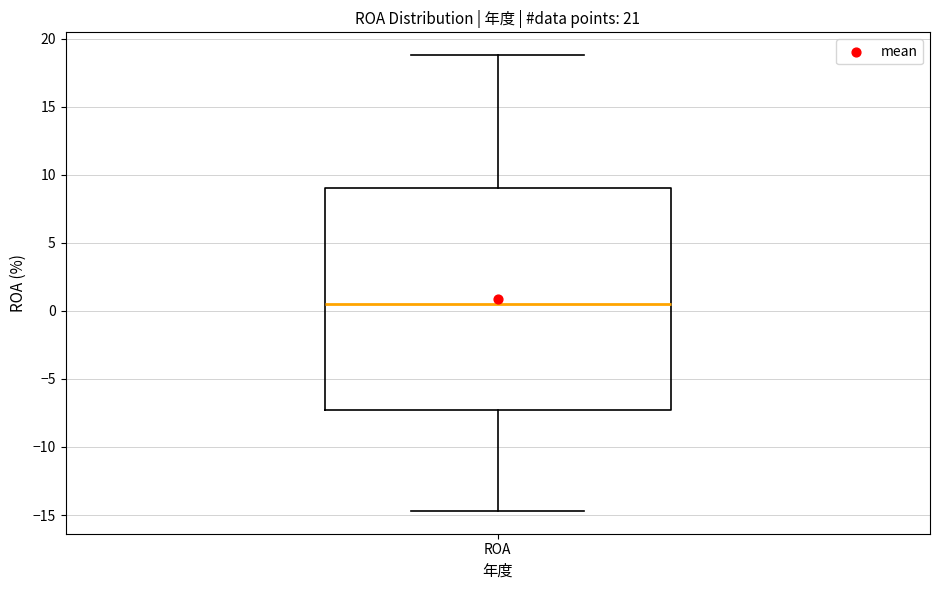

Where does the upper whisker of the box for ROA end on the y-axis? The values are not printed on the chart, so give them approximately, as read against the axis.

19.0